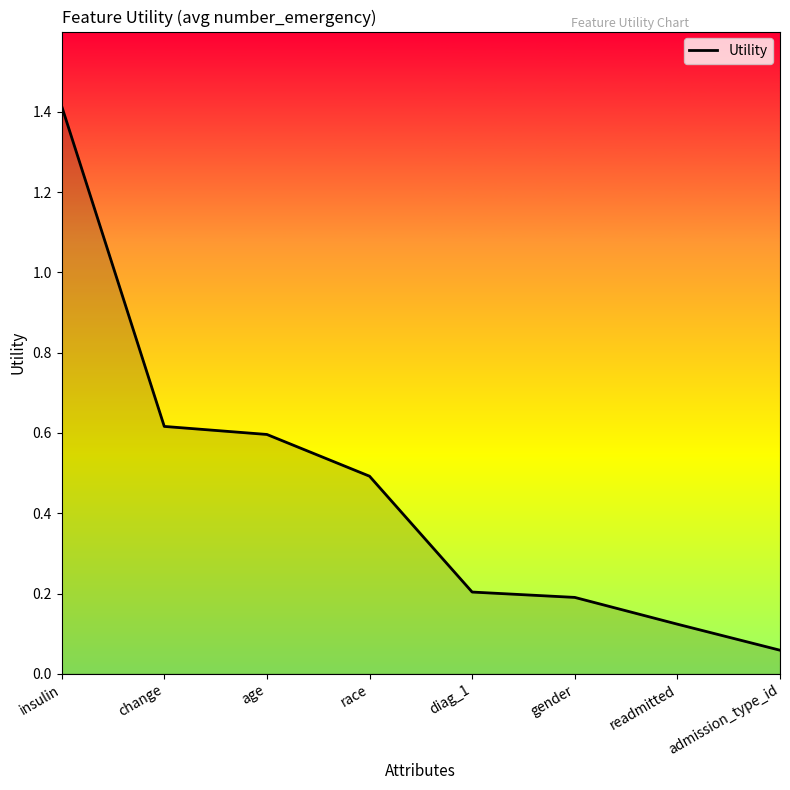

What is the difference between the second highest and second lowest values?

0.5